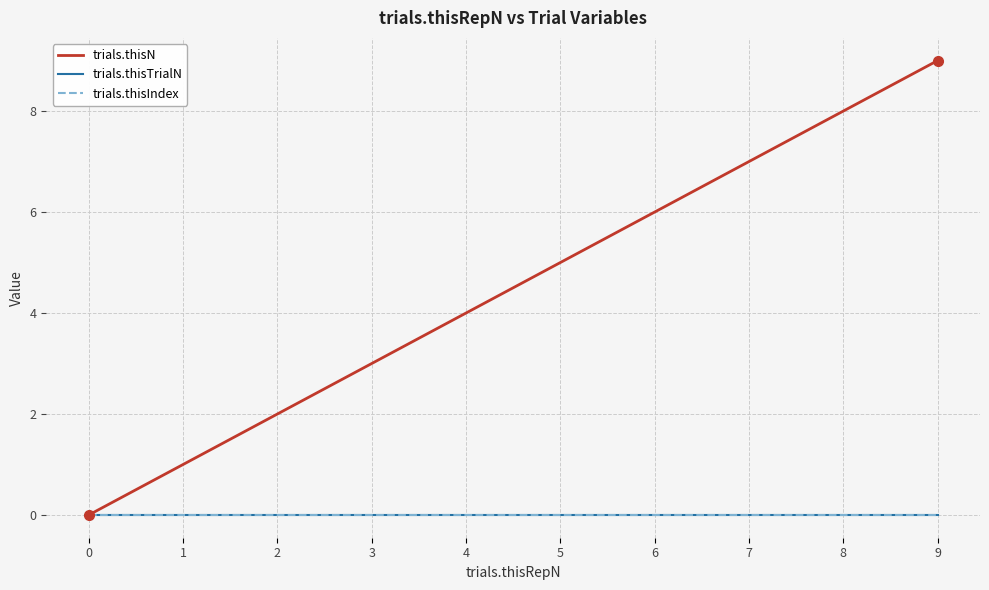

Does the chart have visible grid lines?

Yes